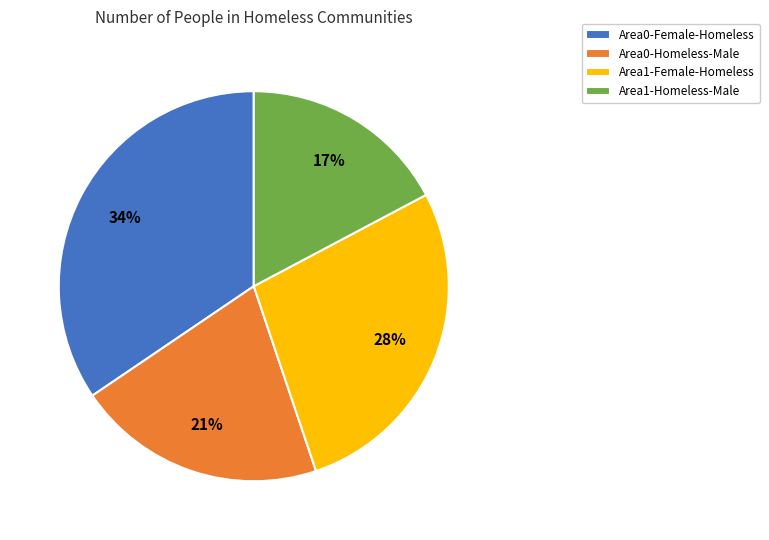

Is there any slice that represents more than half of the pie?

No